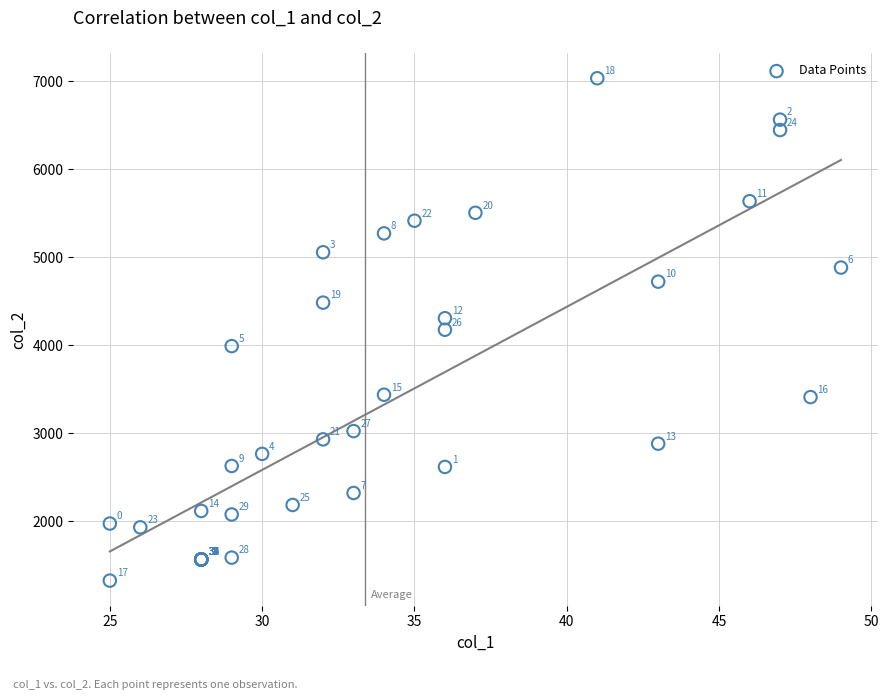

What Y value in the scatter plot is closest to 4180?

4177